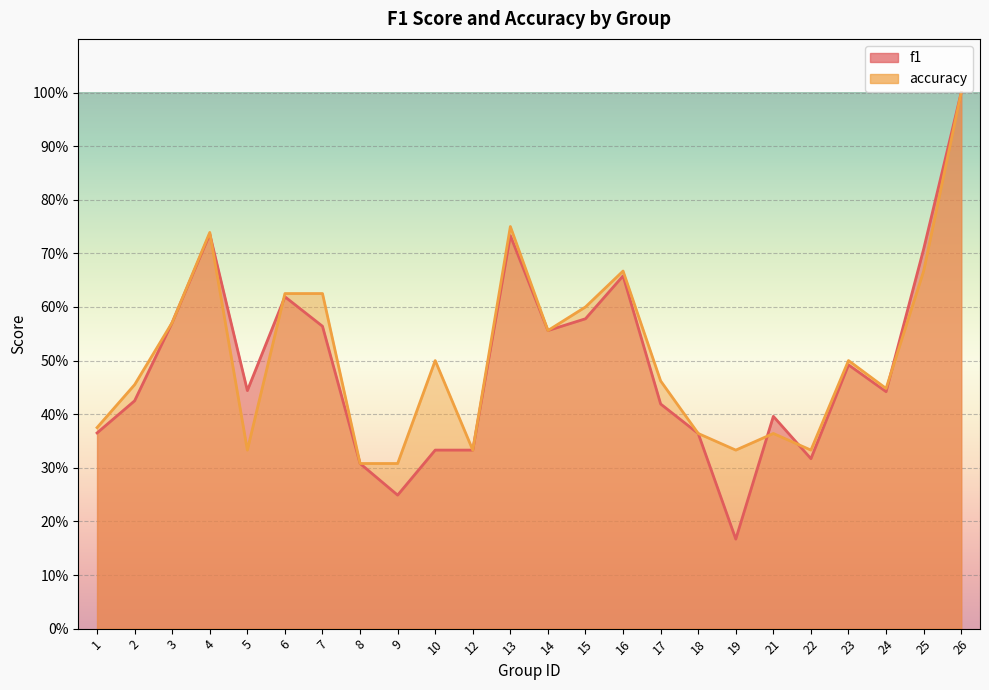

How many lines are shown in the chart?

2